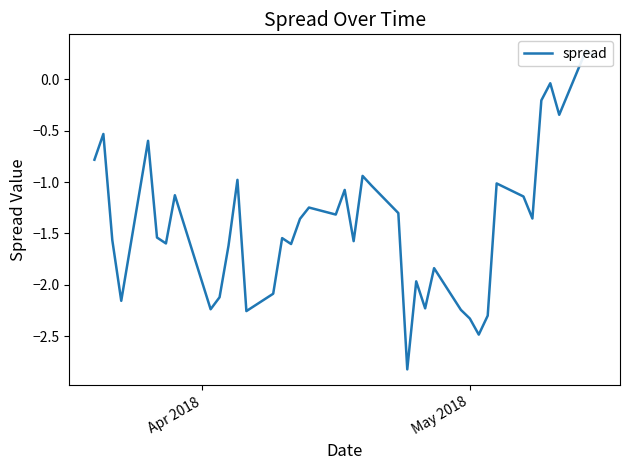

What is the greatest value displayed?

0.3